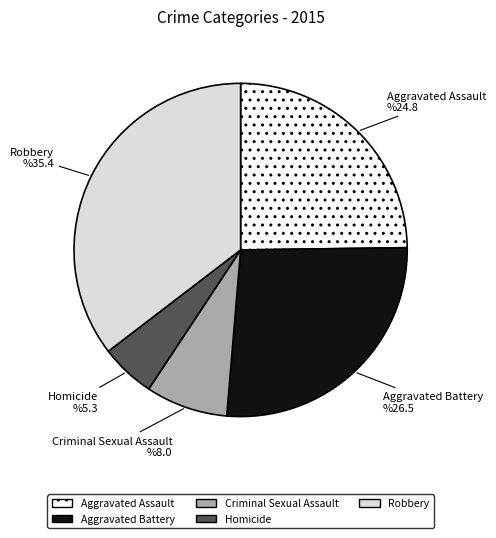

What is the largest slice in the pie chart?

Robbery